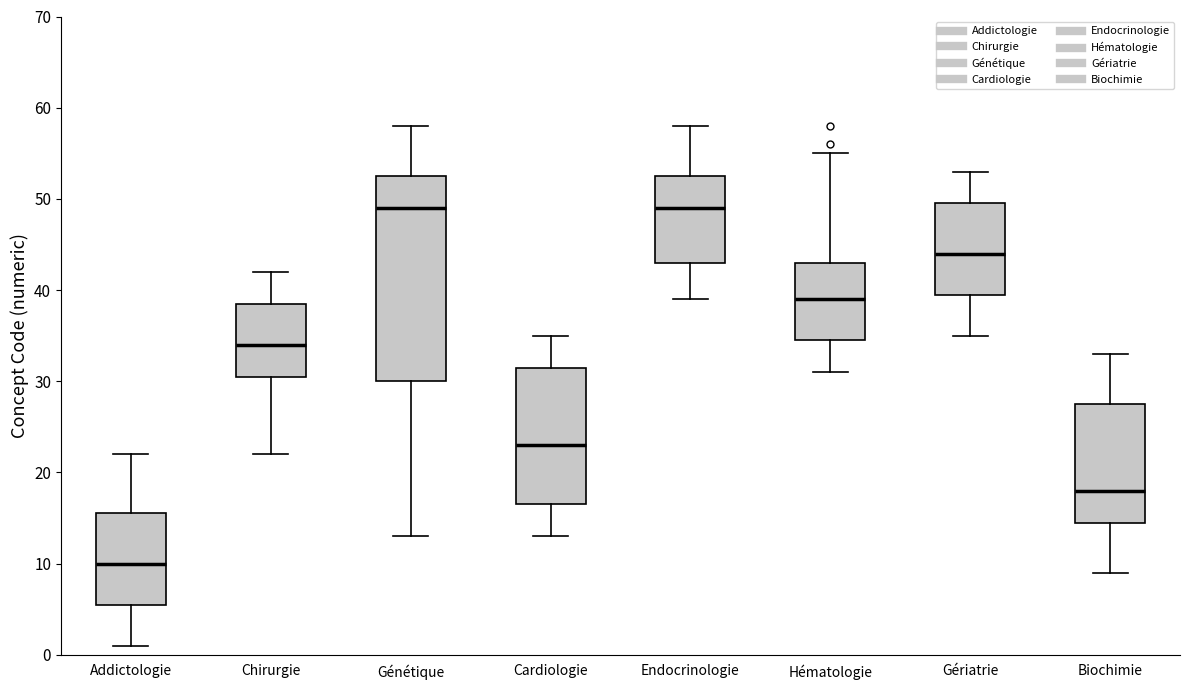

Which box's median line is the lowest?

Addictologie